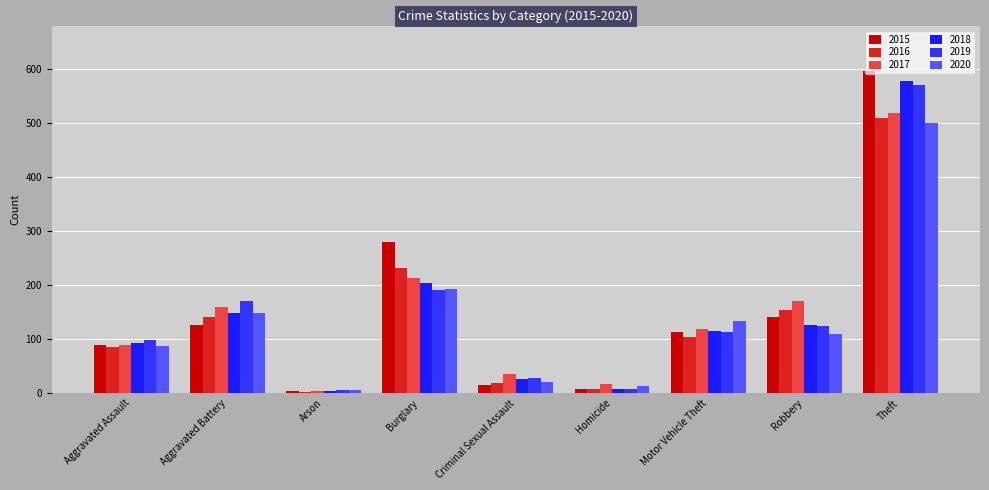

Reading right to left, list all the values displayed in this chart.

2015: 596	141	114	7	15	280	4	127	89
2016: 510	153	104	8	18	231	2	141	86
2017: 519	171	119	16	35	213	4	159	90
2018: 578	126	115	7	27	204	3	149	92
2019: 571	124	114	8	28	190	6	171	99
2020: 501	109	133	13	21	192	5	149	88